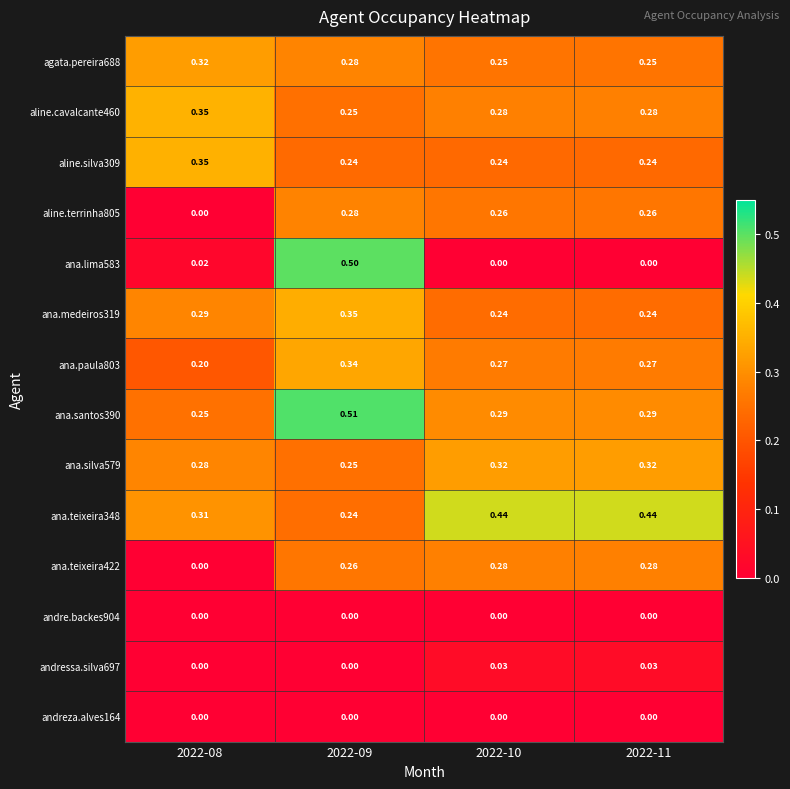

Rank the series by their maximum value, from highest to lowest.

ana.santos390, ana.lima583, ana.teixeira348, aline.cavalcante460, aline.silva309, ana.medeiros319, ana.paula803, ana.silva579, agata.pereira688, aline.terrinha805, ana.teixeira422, andressa.silva697, andre.backes904, andreza.alves164